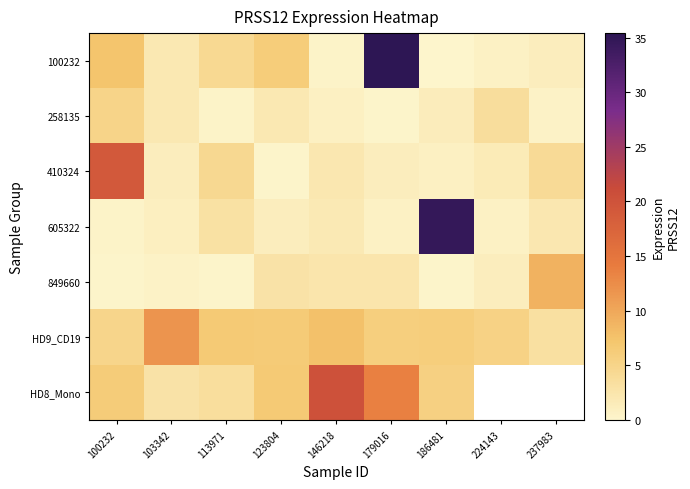

Rank the categories by 410324 value from lowest to highest.

123804, 186481, 179016, 103342, 224143, 146218, 237983, 113971, 100232